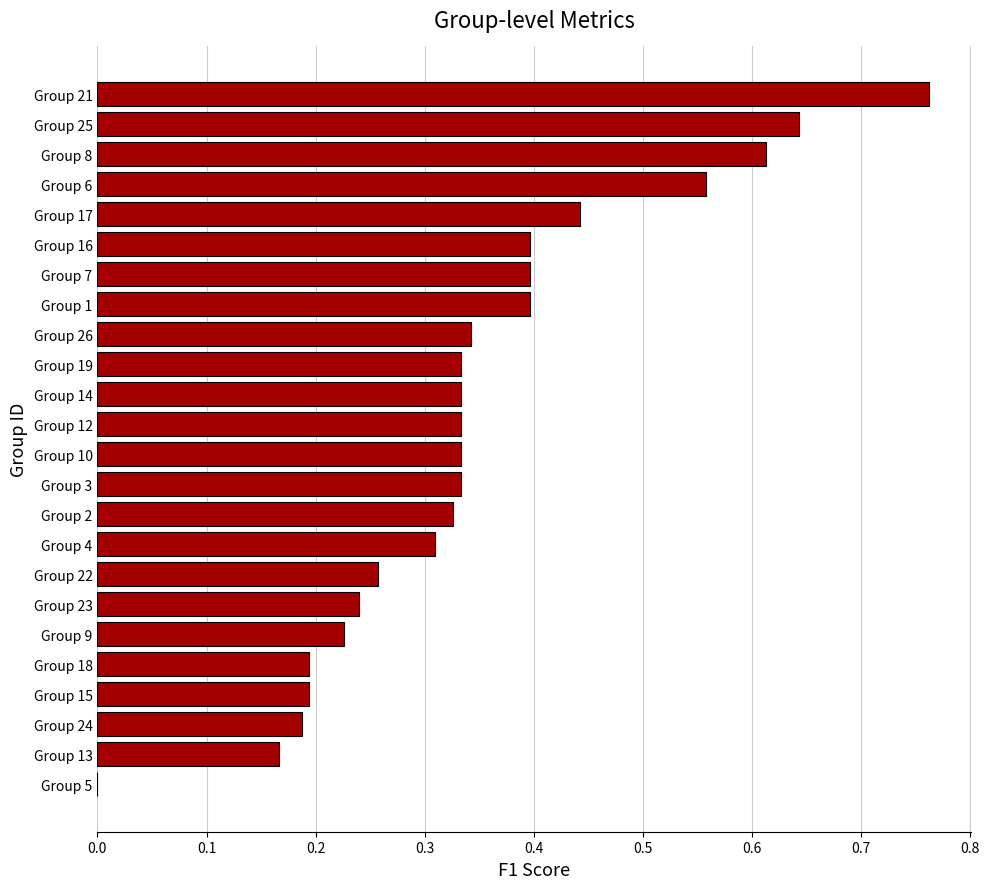

What is the sum of all values?

8.3